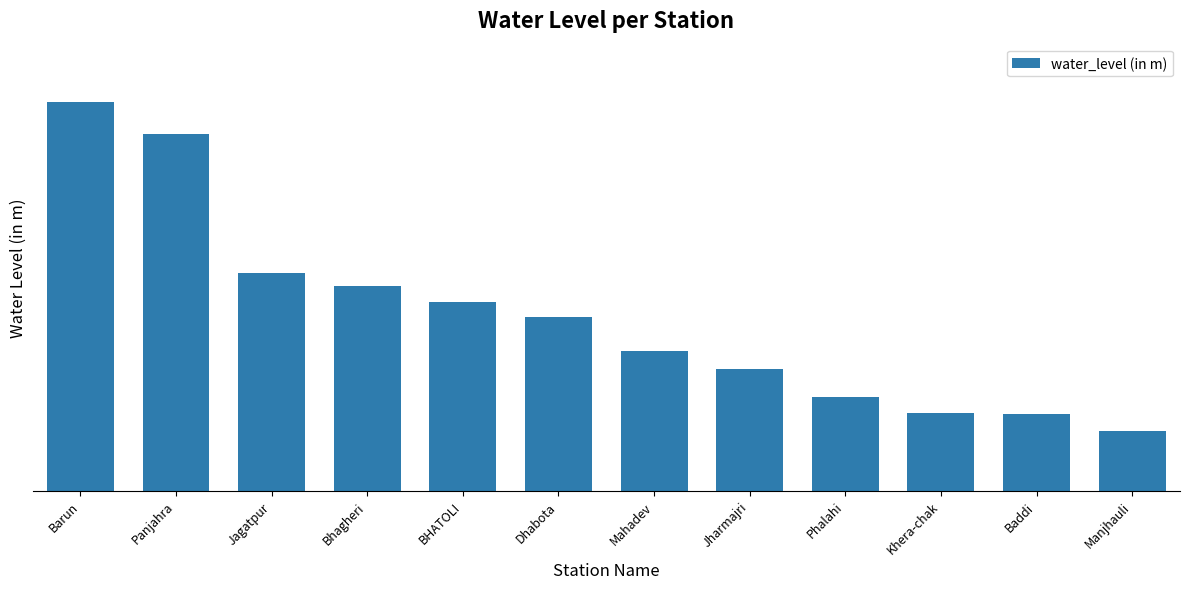

Which label corresponds to the smallest value in the chart?

Manjhauli